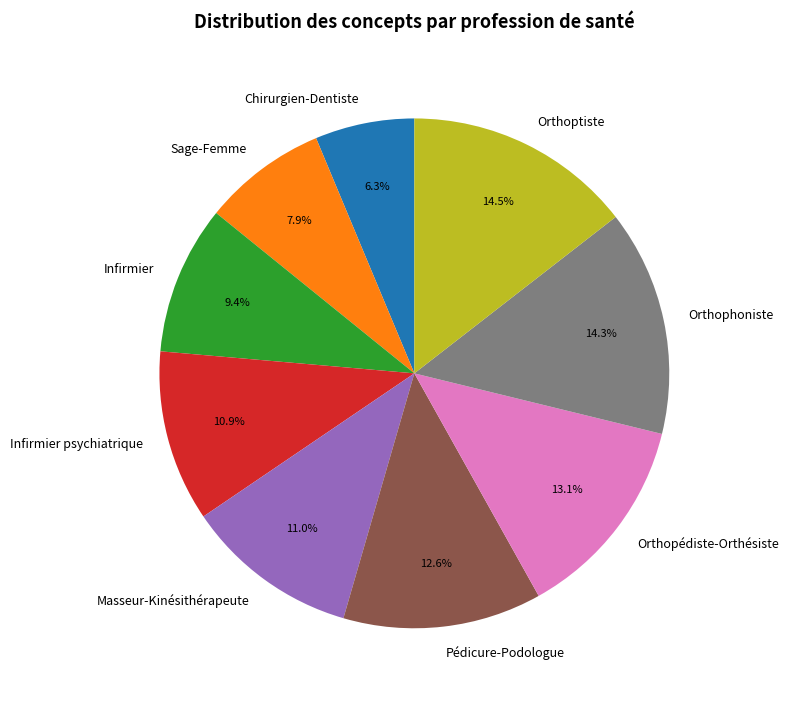

To the nearest percent, what is the difference between the Infirmier psychiatrique and Orthopédiste-Orthésiste slice percentages?

2%